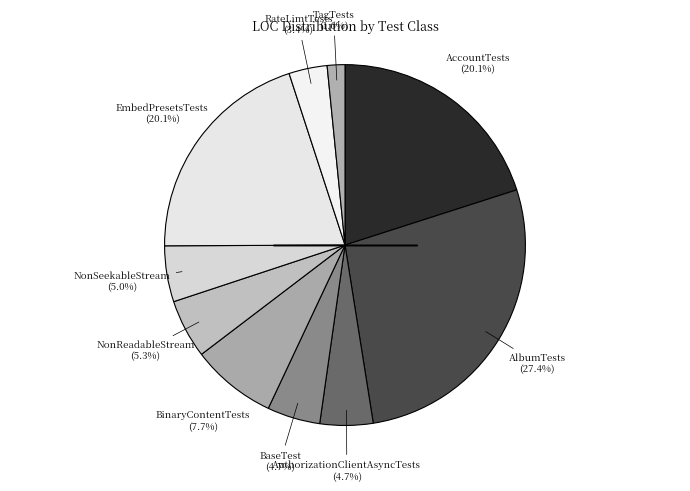

How many segments does this pie chart have?

10